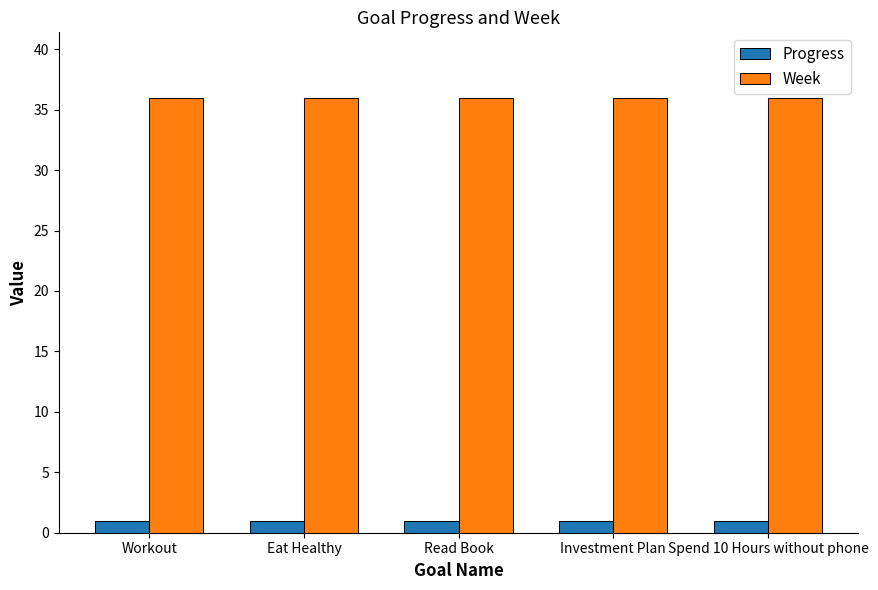

At how many categories does at least one series exceed 33?

5